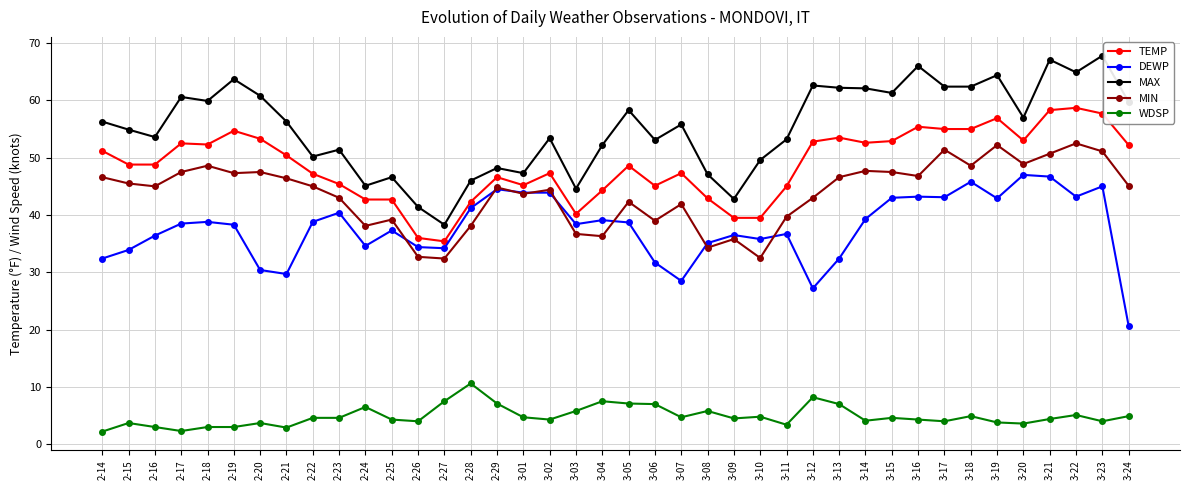

At 3-21, list the series in order from largest to smallest.

MAX, TEMP, MIN, DEWP, WDSP